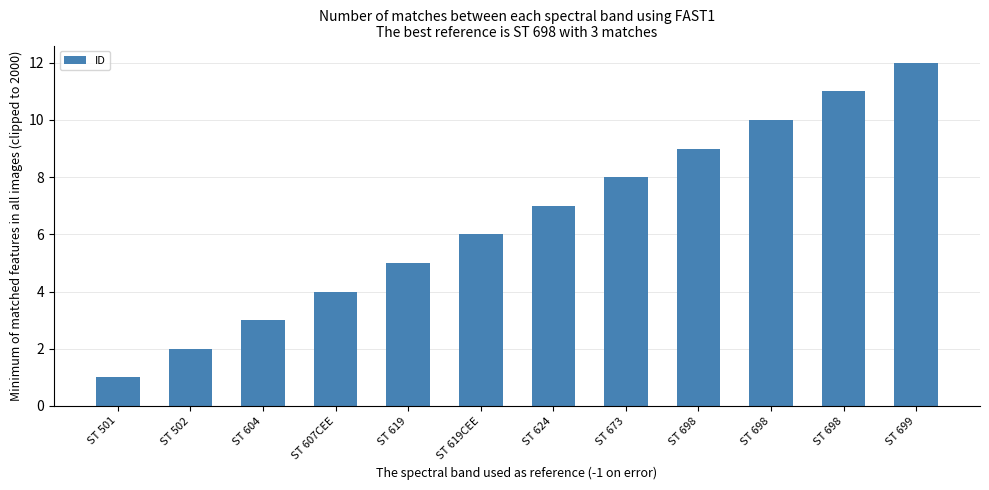

Approximately how many times larger is the value at ST 698 compared to ST 673?

1.4